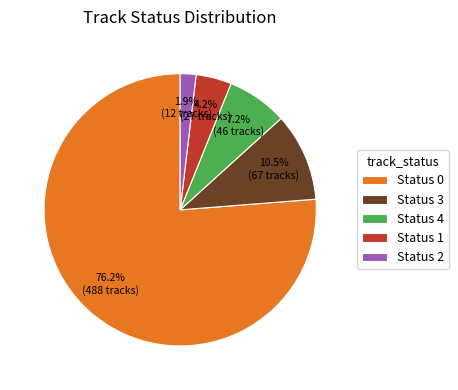

What is the ratio of the value at Status 1 to the value at Status 2?

2.2